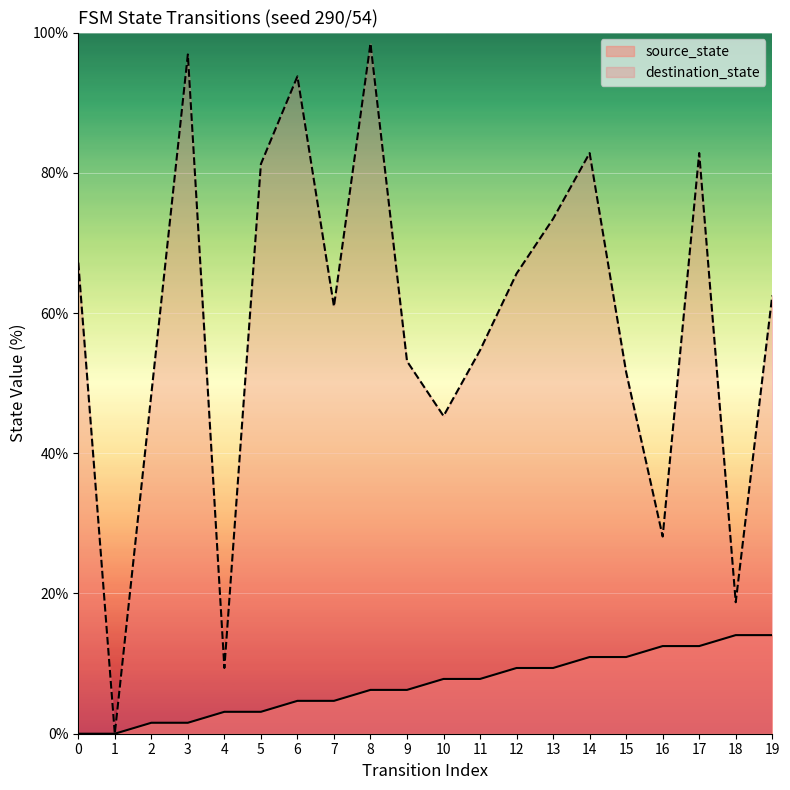

Is the value of destination_state at 9 greater than the value of source_state at 19?

Yes